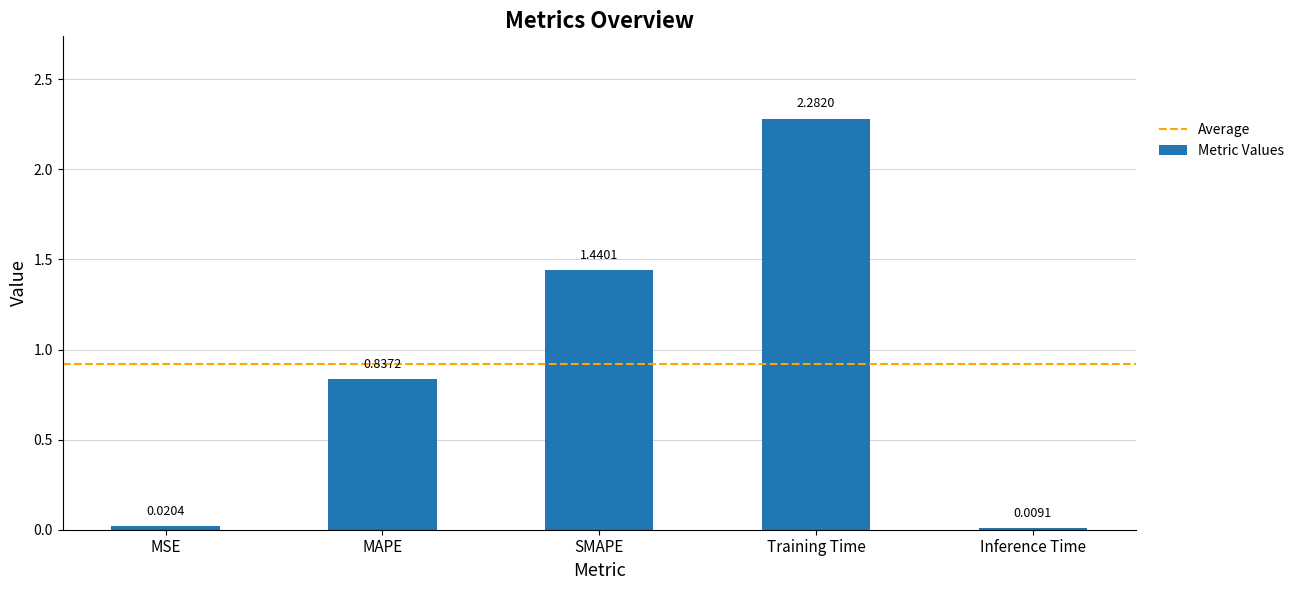

Between Training Time and MAPE, which is larger?

Training Time